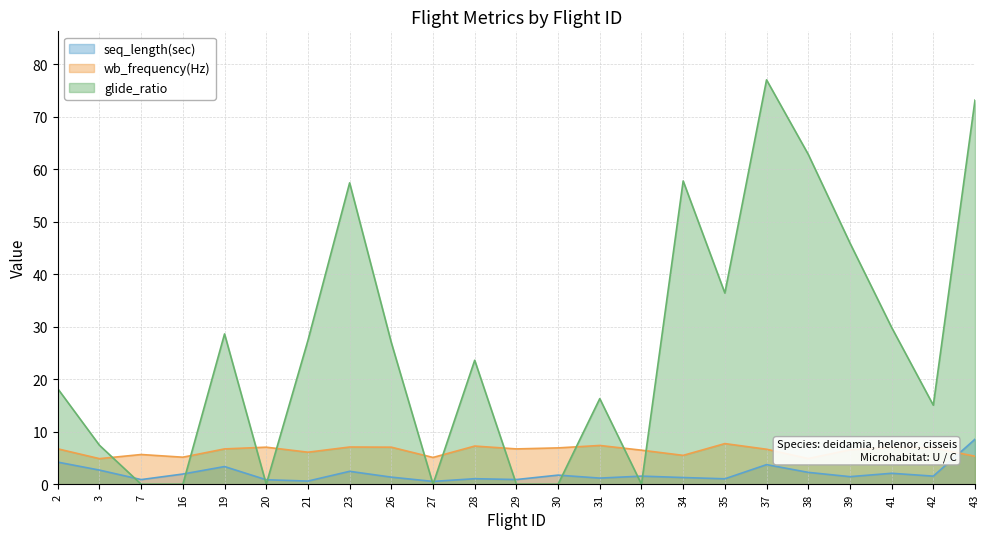

How many lines are shown in the chart?

3